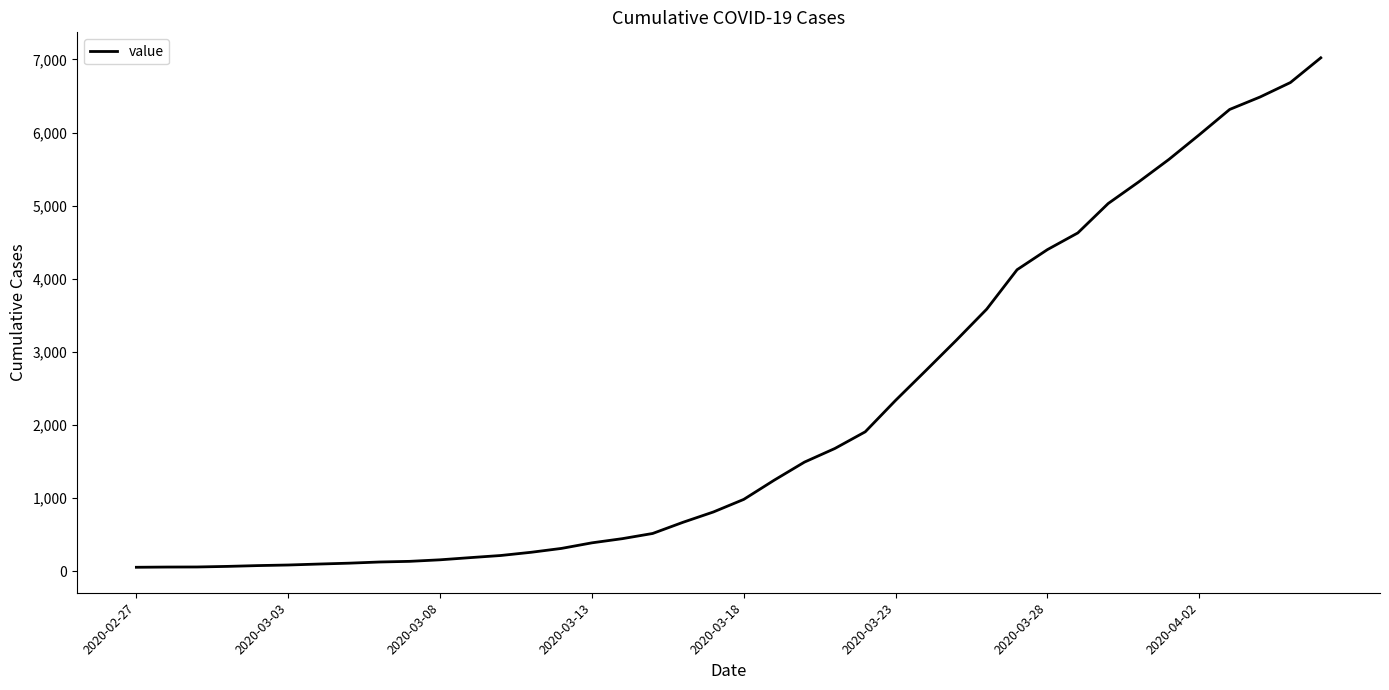

What is the average value?

2141